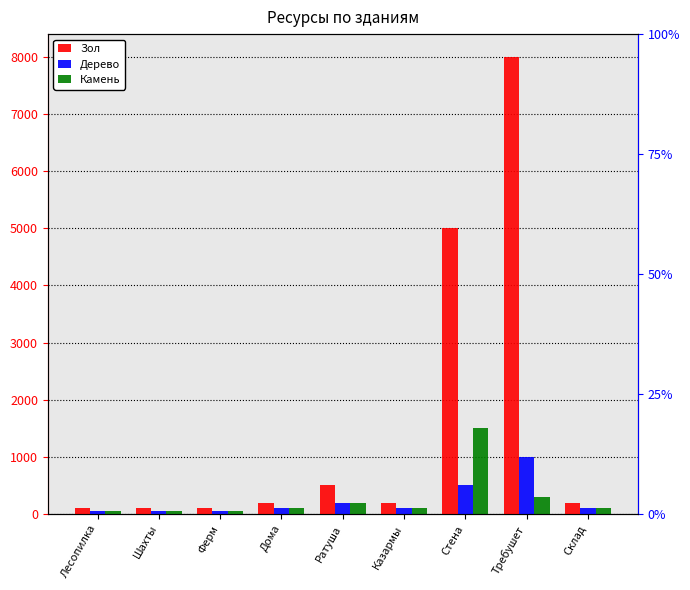

Which label corresponds to the smallest value in the chart?

Лесопилка